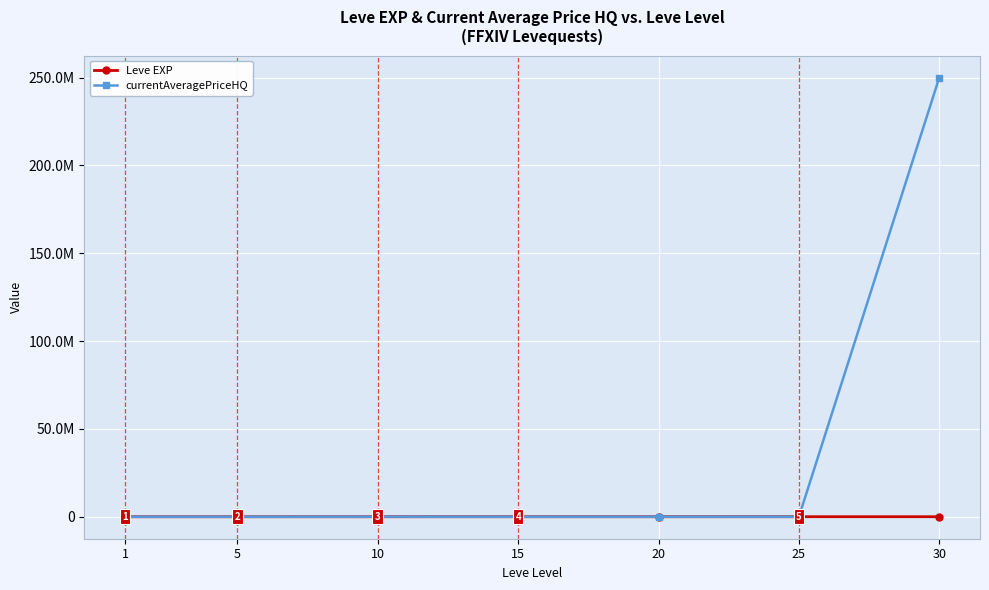

Between which two adjacent categories do Leve EXP and currentAveragePriceHQ first intersect?

1 and 5